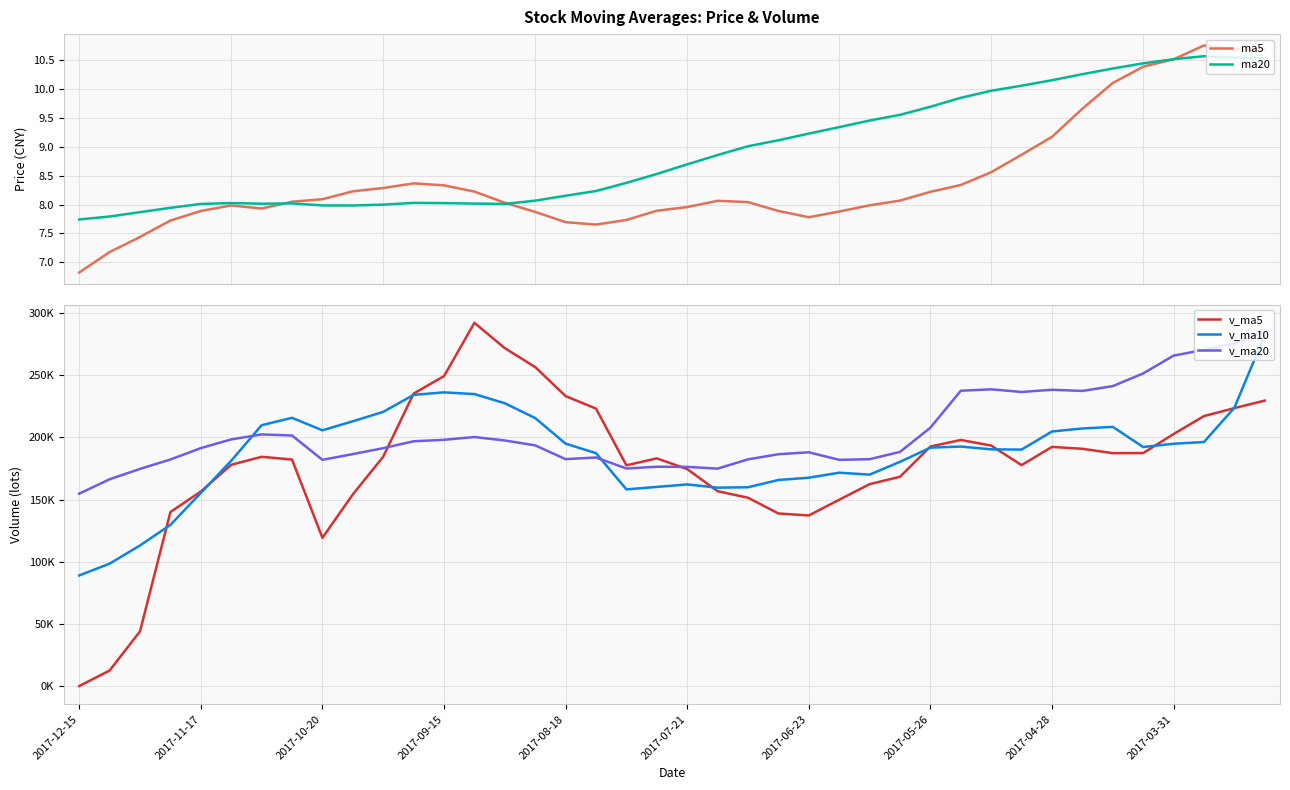

True or false: ma20 has a value of 14.9 at 31.

False